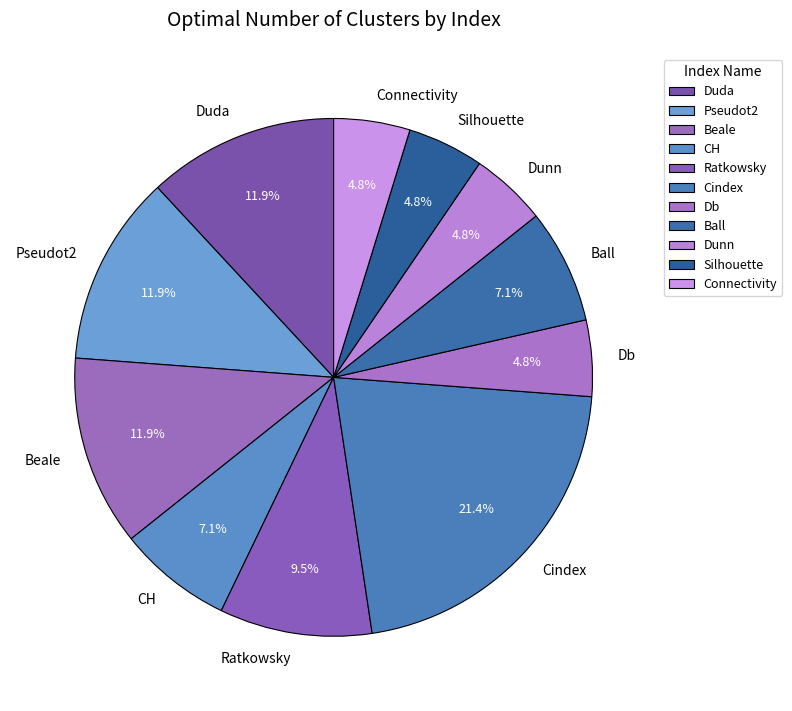

What percentage is the Silhouette slice, to the nearest percent?

5%